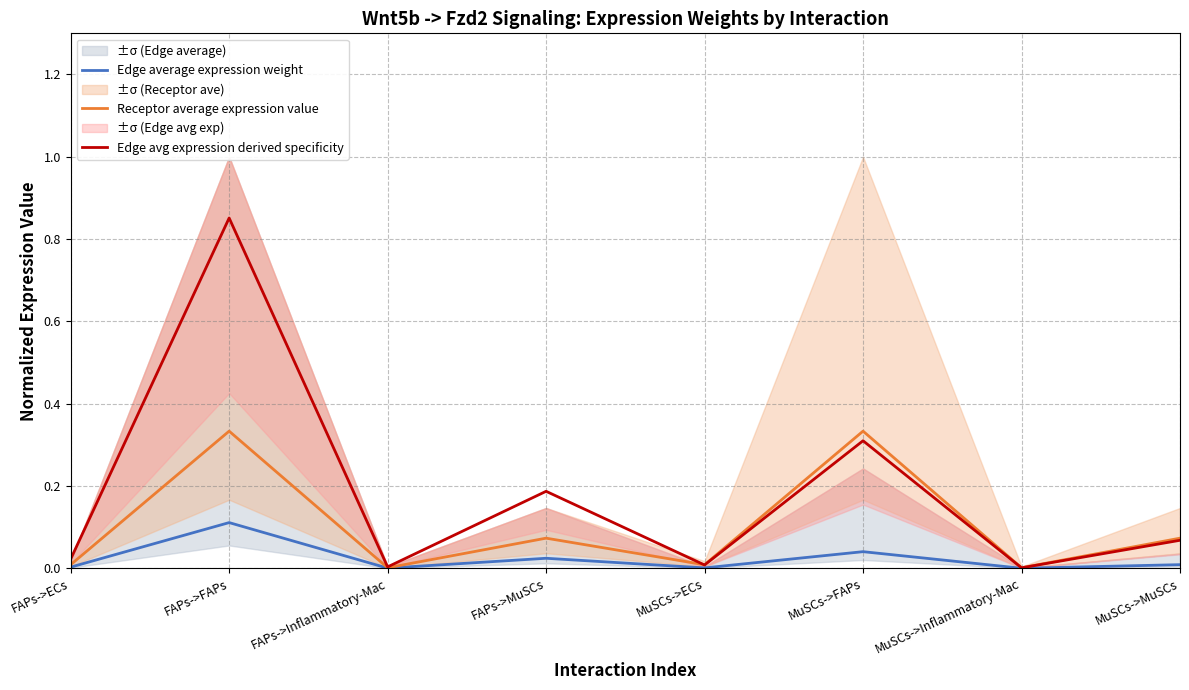

Where is Edge avg expression derived specificity nearest to the value 0?

MuSCs->Inflammatory-Mac